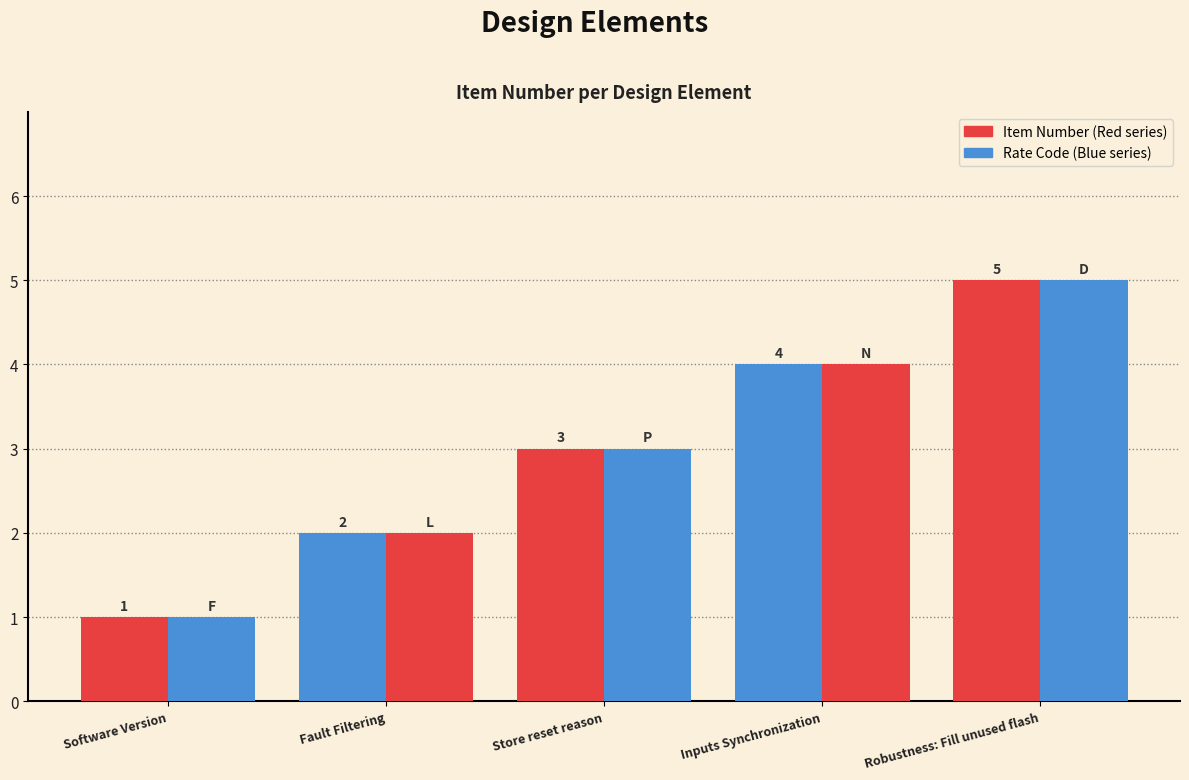

How many distinct data groups are displayed?

2